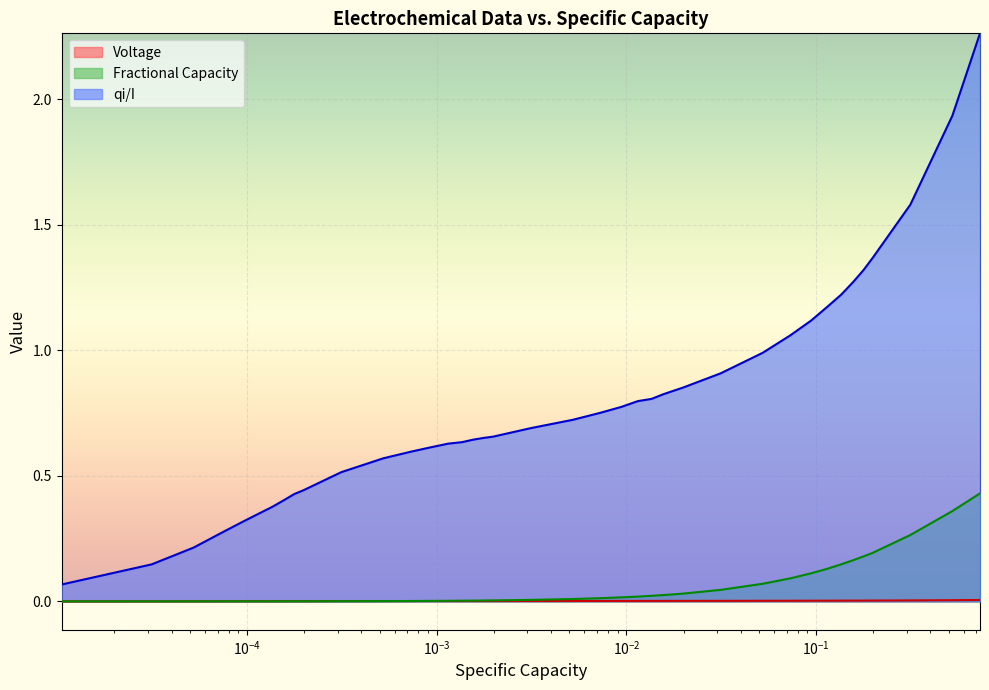

What are all the series names shown in the legend?

Voltage, Fractional Capacity, qi/I